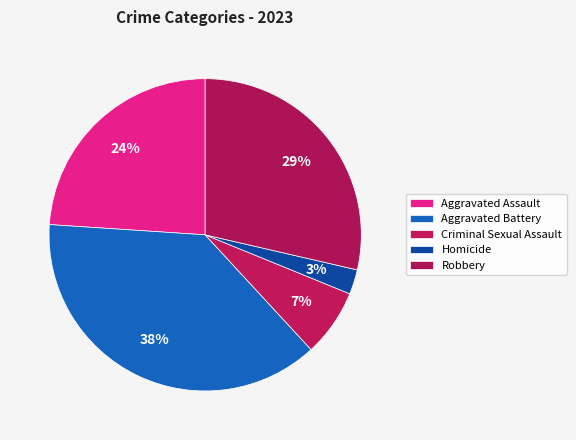

How many segments does this pie chart have?

5